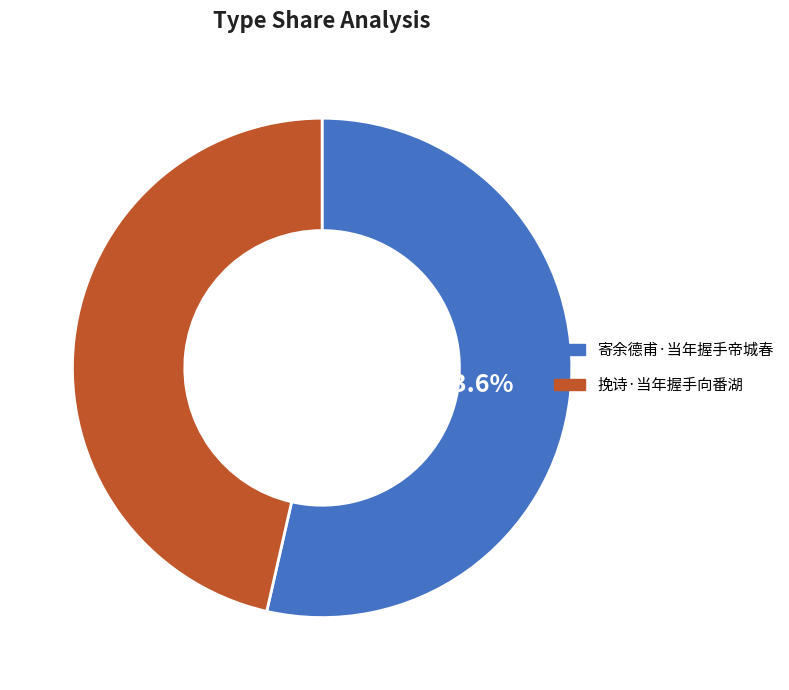

Rank the categories by value from highest to lowest.

寄余德甫·当年握手帝城春, 挽诗·当年握手向番湖